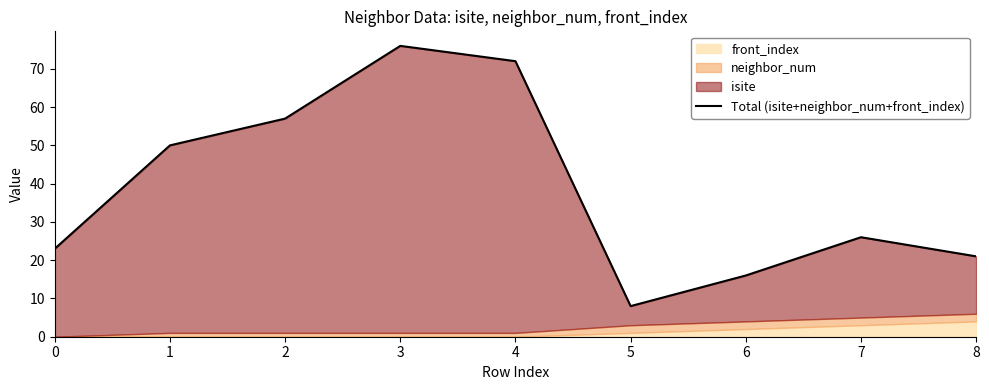

Which category has the highest value across all series?

3